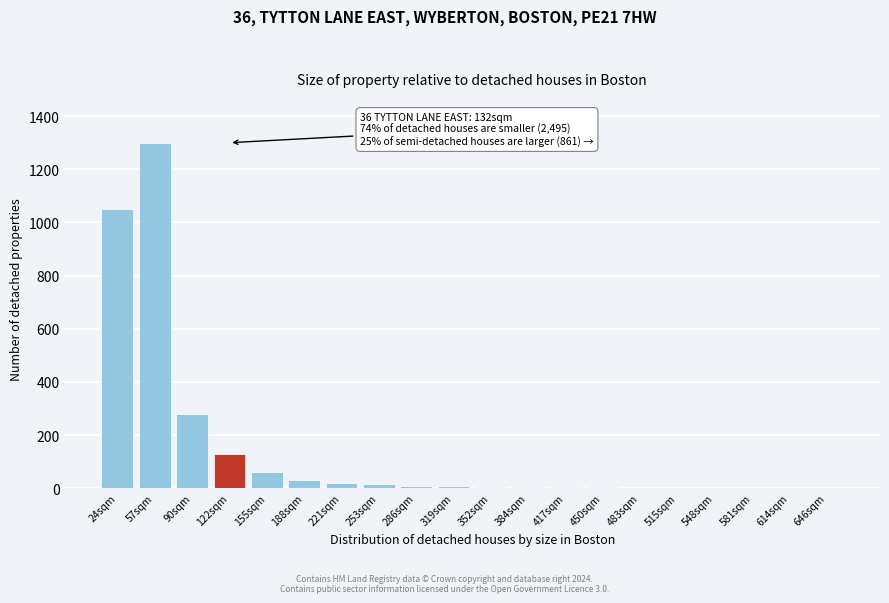

Which category has the highest value across all series?

57sqm